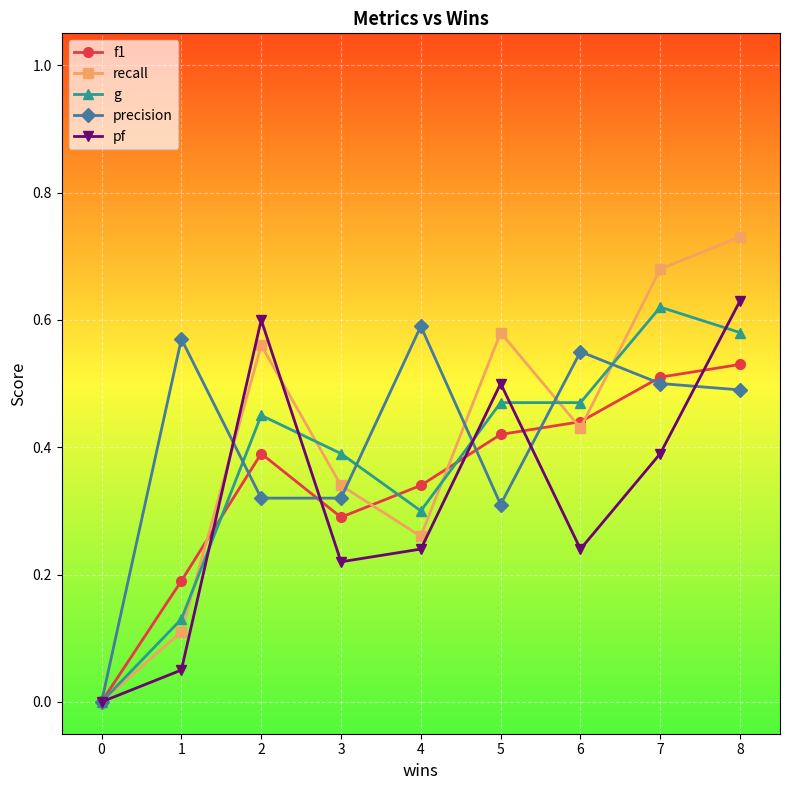

Rank the categories by f1 value from highest to lowest.

8, 7, 6, 5, 2, 4, 3, 1, 0